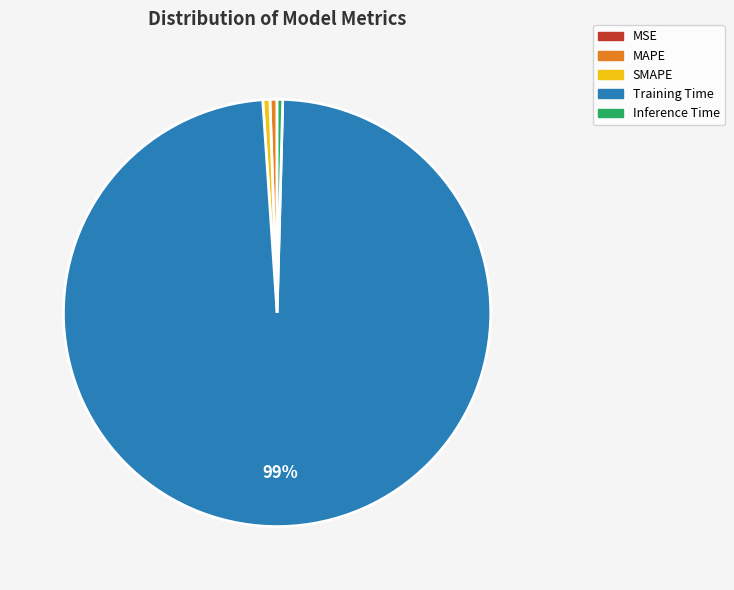

Which category has the biggest portion of the pie?

Training Time